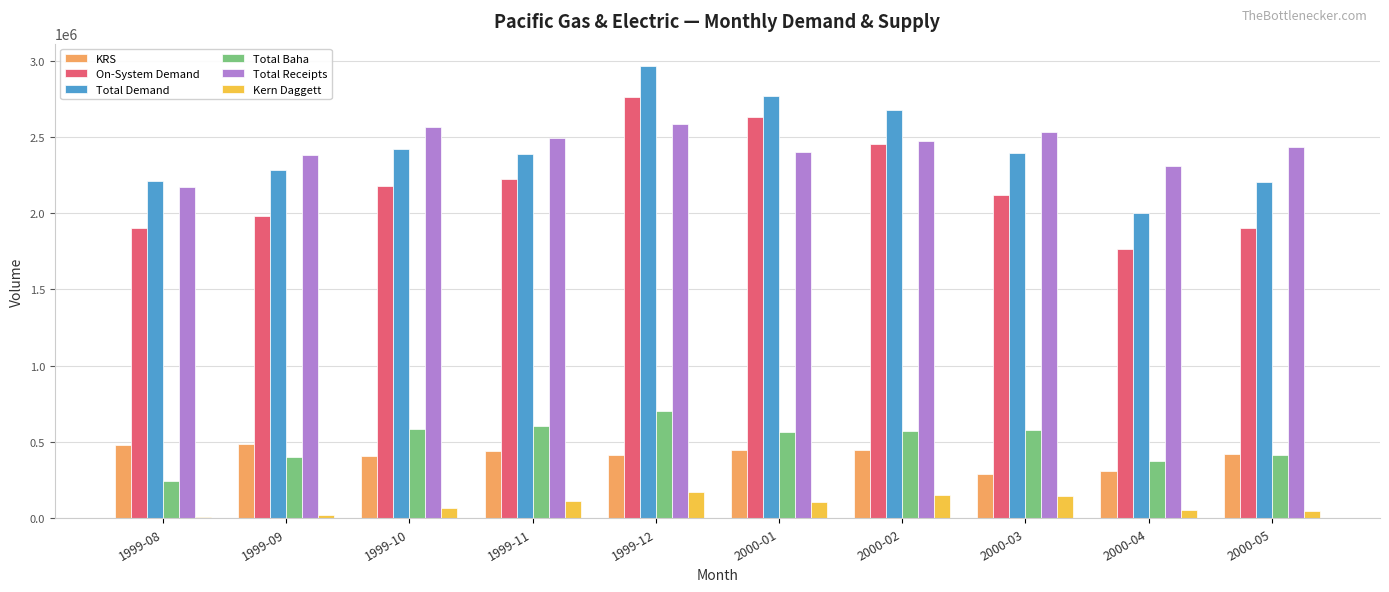

How many groups of bars are there?

10